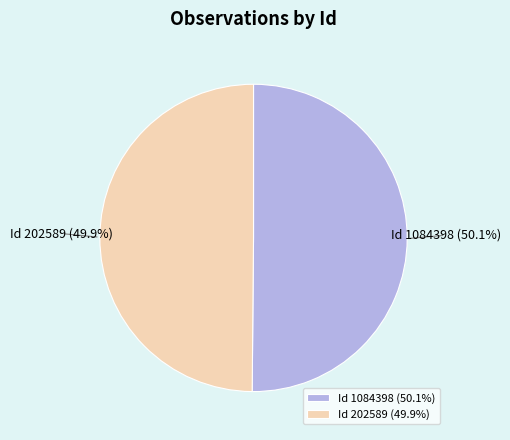

Is there a majority slice in this chart?

Yes